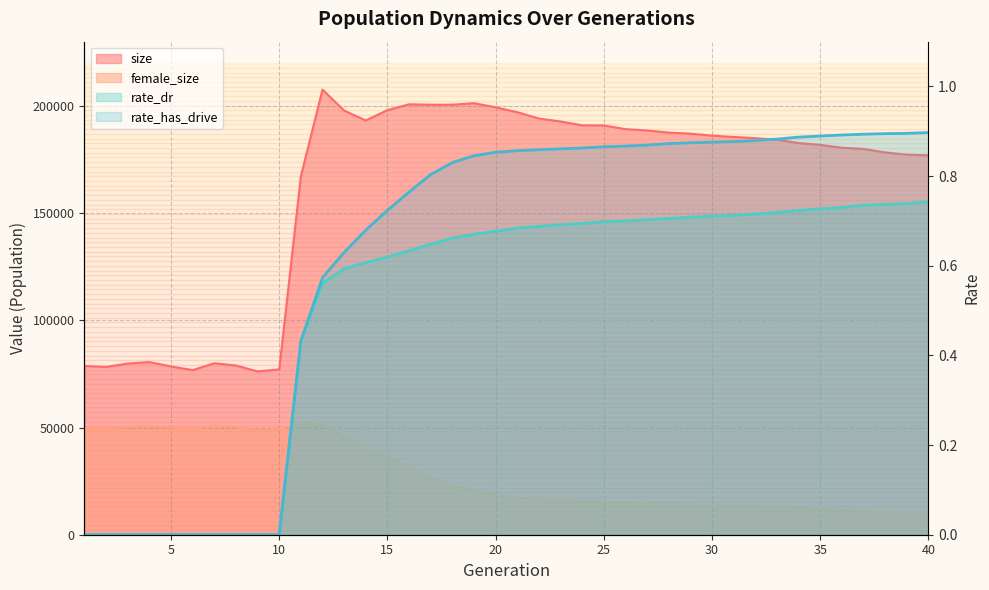

At which category is the sum across all series the highest?

12